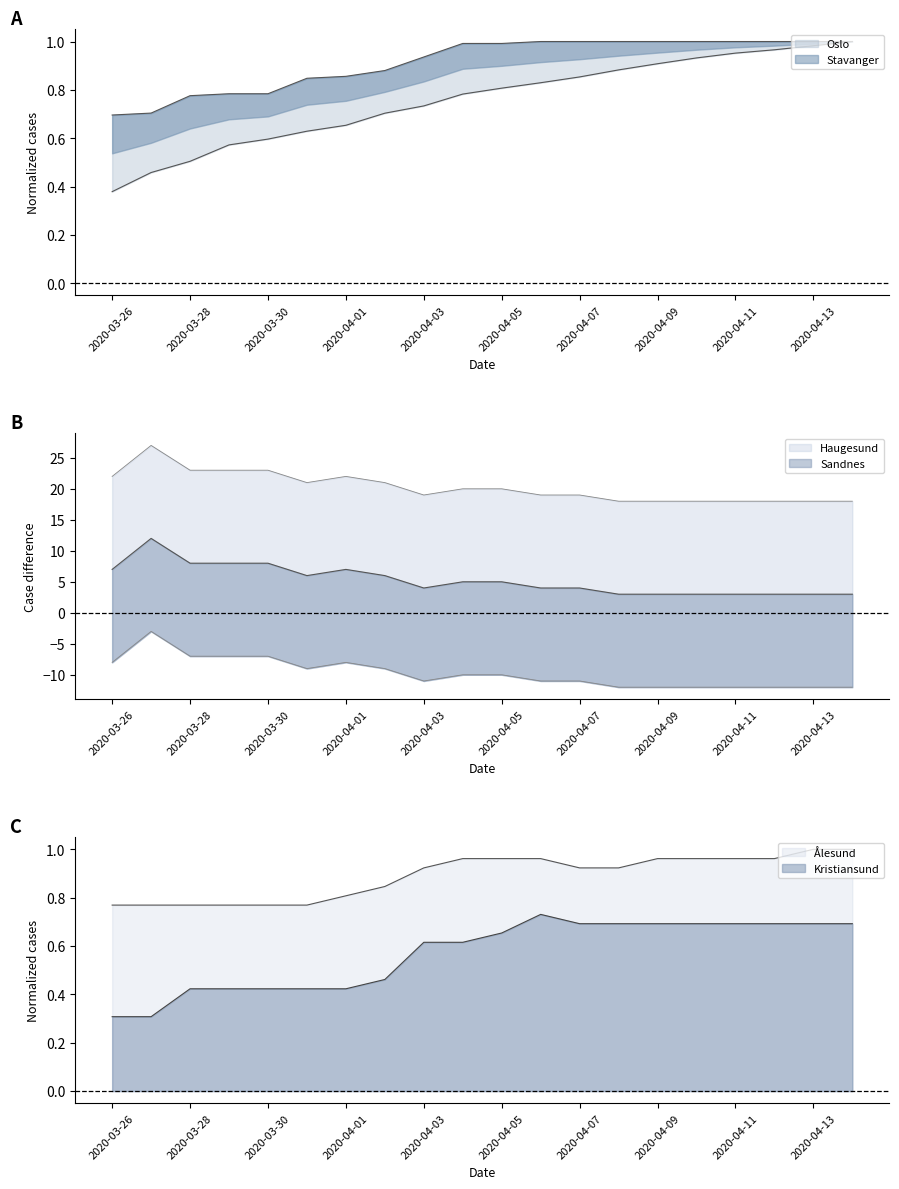

The value of Kristiansund at 2020-04-12 is 1.1. True or false?

False